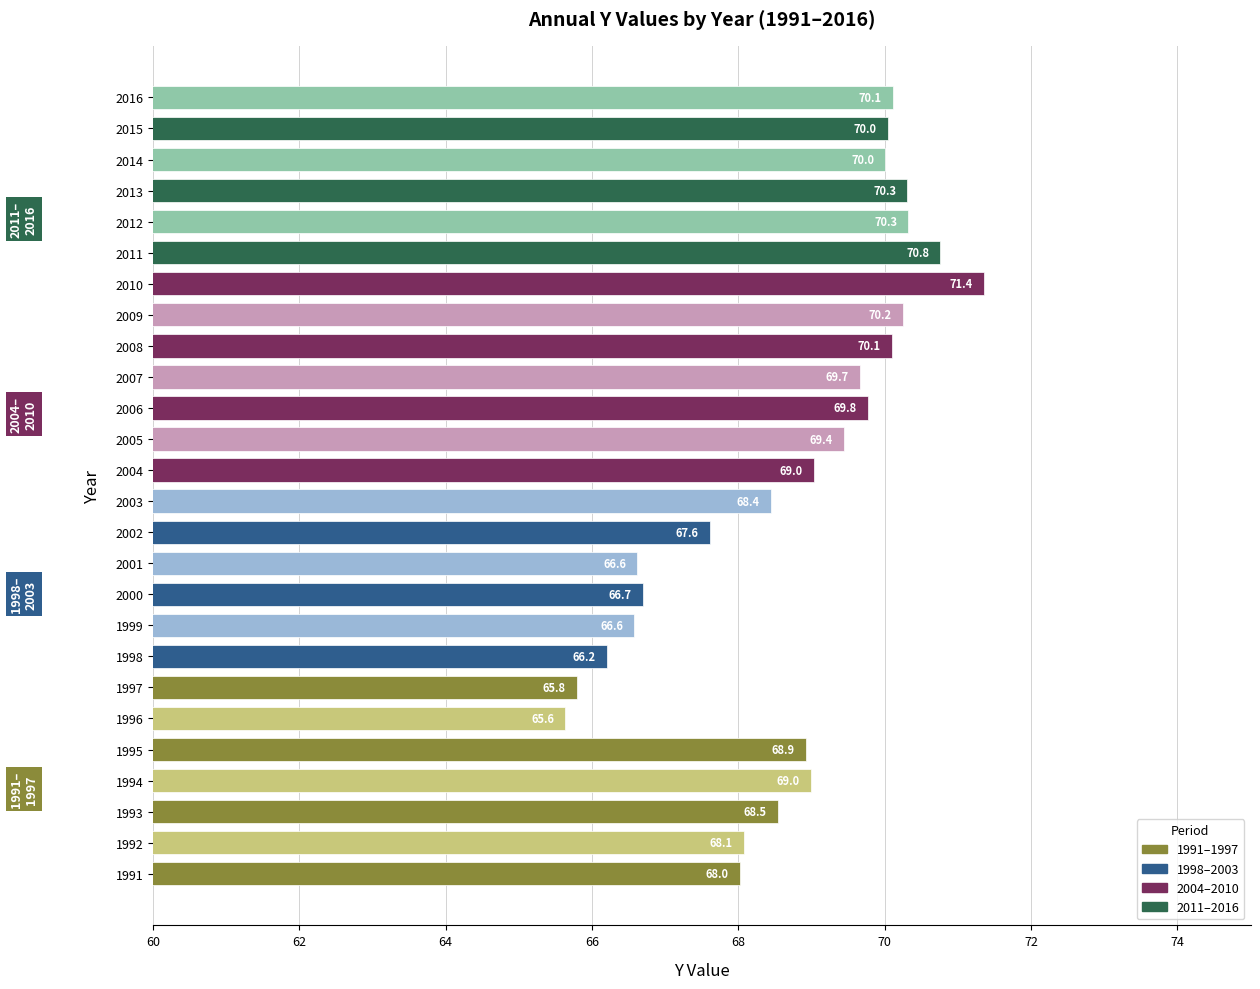

What is the maximum value shown in the chart?

71.4